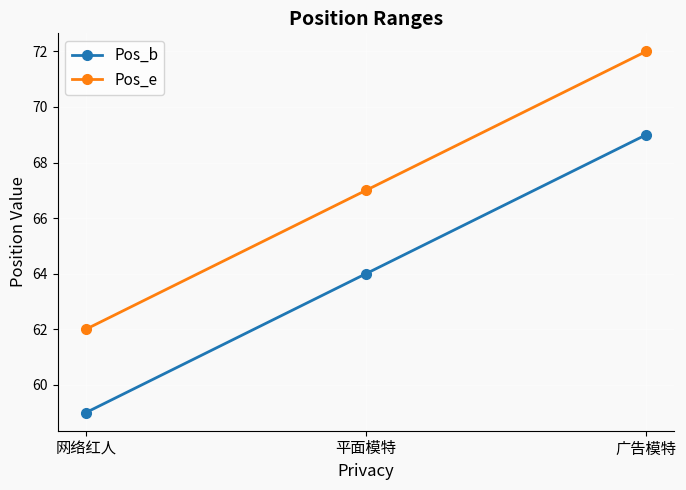

What is the highest value of the Pos_b series?

69